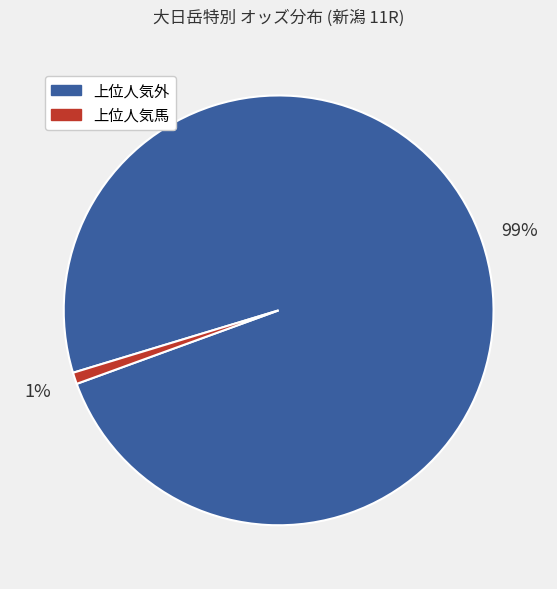

To the nearest percent, what is the average slice percentage?

50%